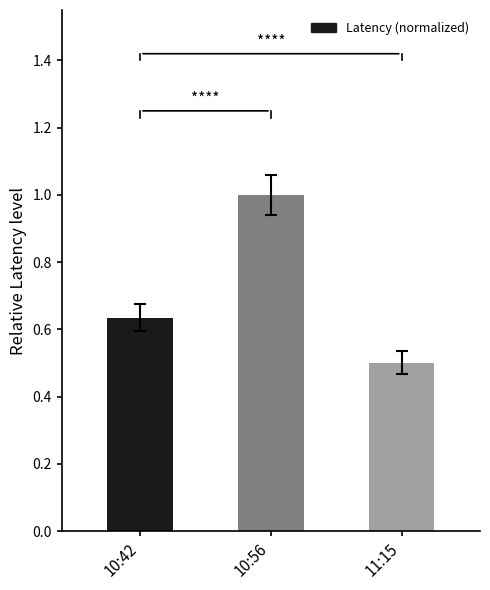

What is the smallest value displayed?

0.5